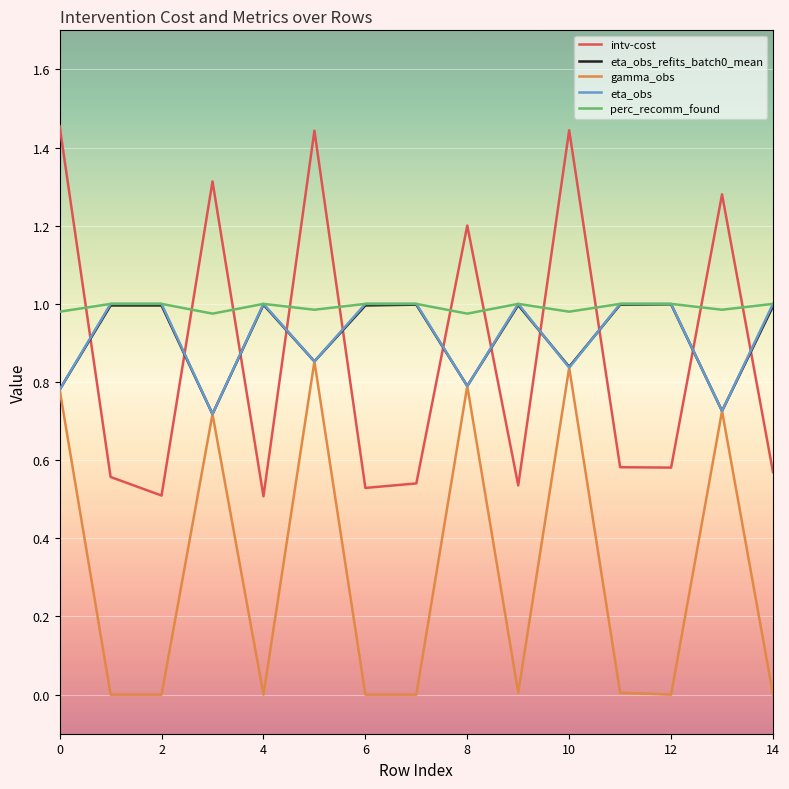

How many times do eta_obs and intv-cost cross each other?

11